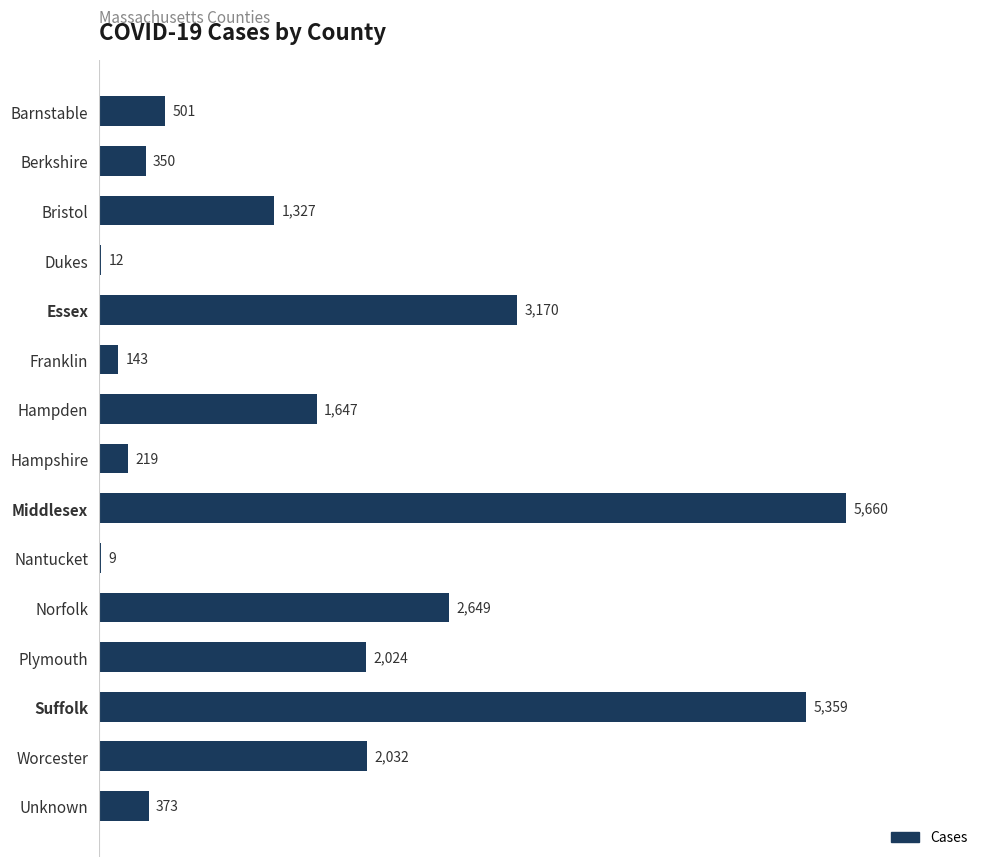

What is the sum of the values at Unknown and Middlesex?

6033